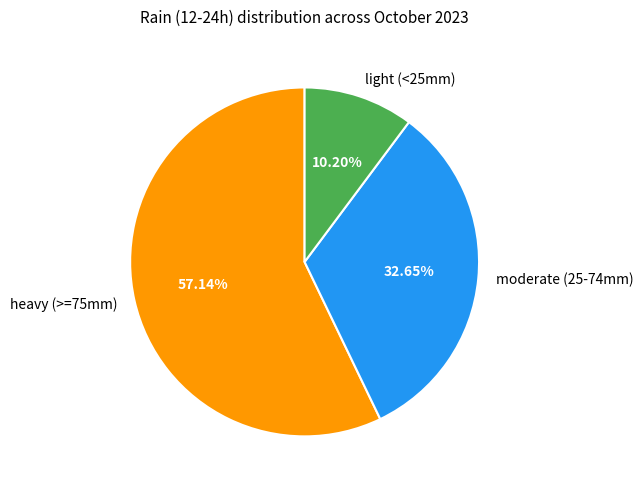

Rank the categories by value from highest to lowest.

heavy (>=75mm), moderate (25-74mm), light (<25mm)